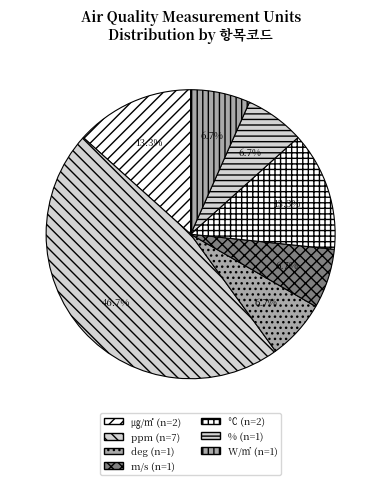

How many segments does this pie chart have?

7